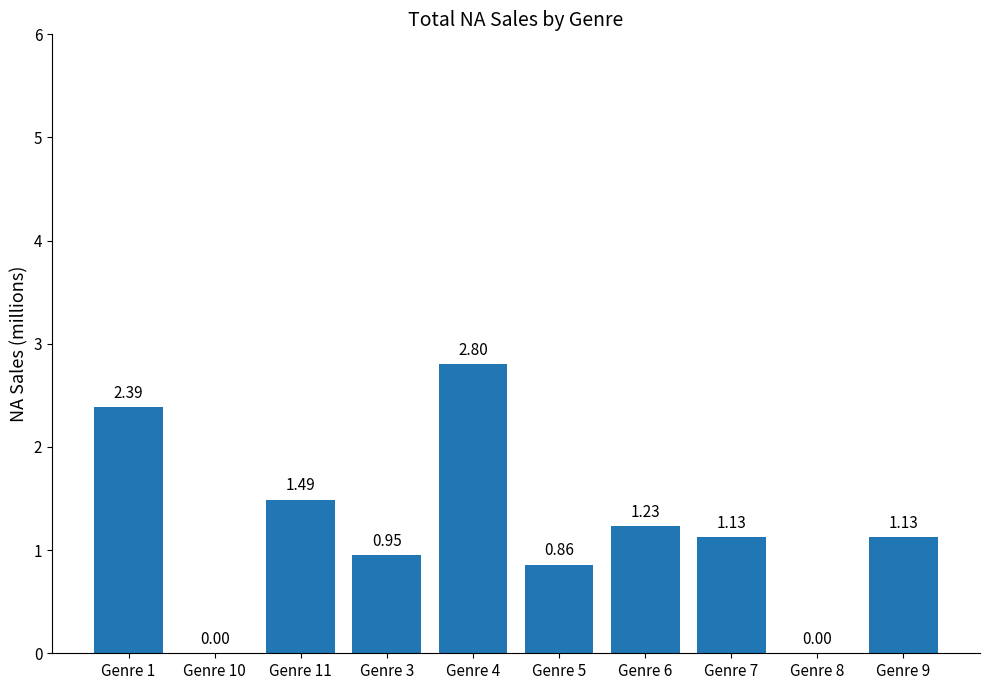

How many values are above zero?

8